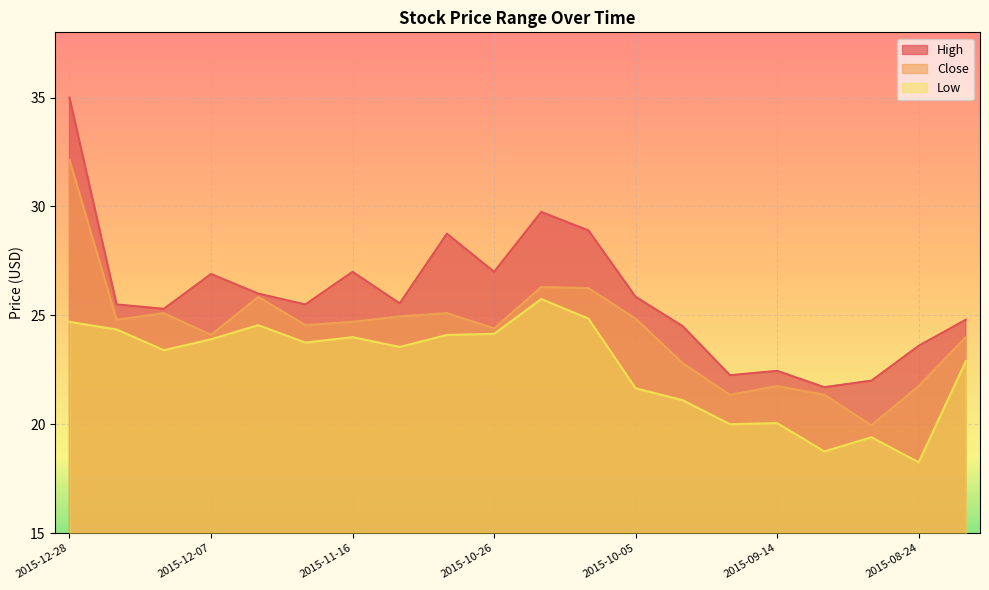

True or false: Close has a value of 32.1 at 2015-12-28.

True